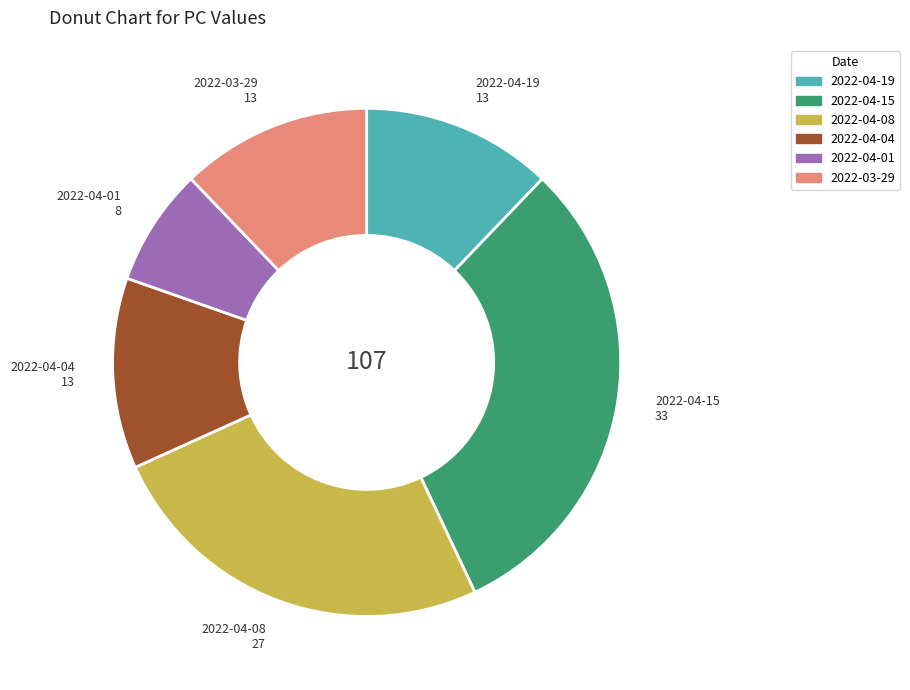

Is the sum of 2022-03-29 and 2022-04-19 greater than half?

No